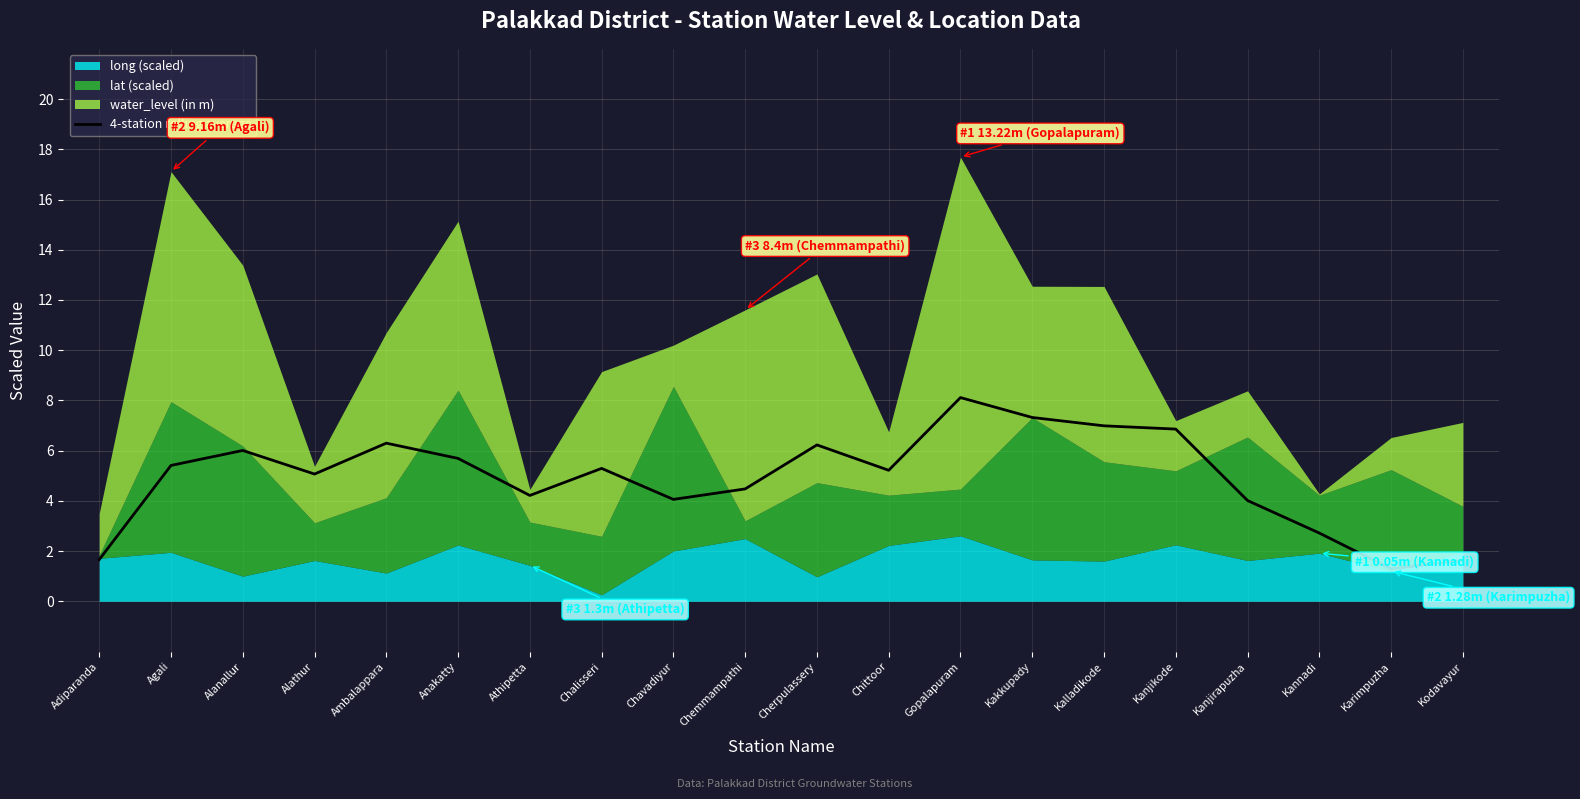

What is the label of the 13th point from the right?

Chalisseri